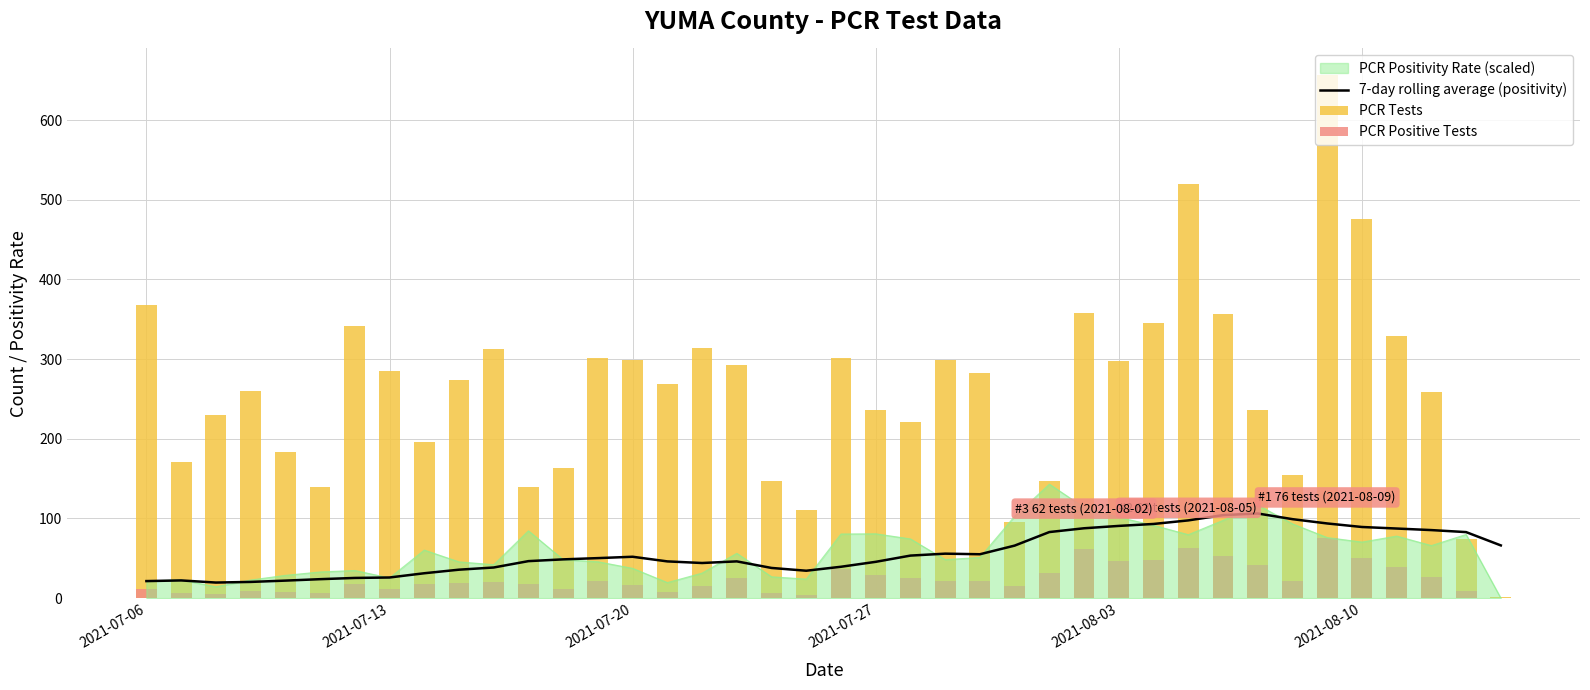

What is the minimum value for 7-day rolling average (positivity)?

19.6